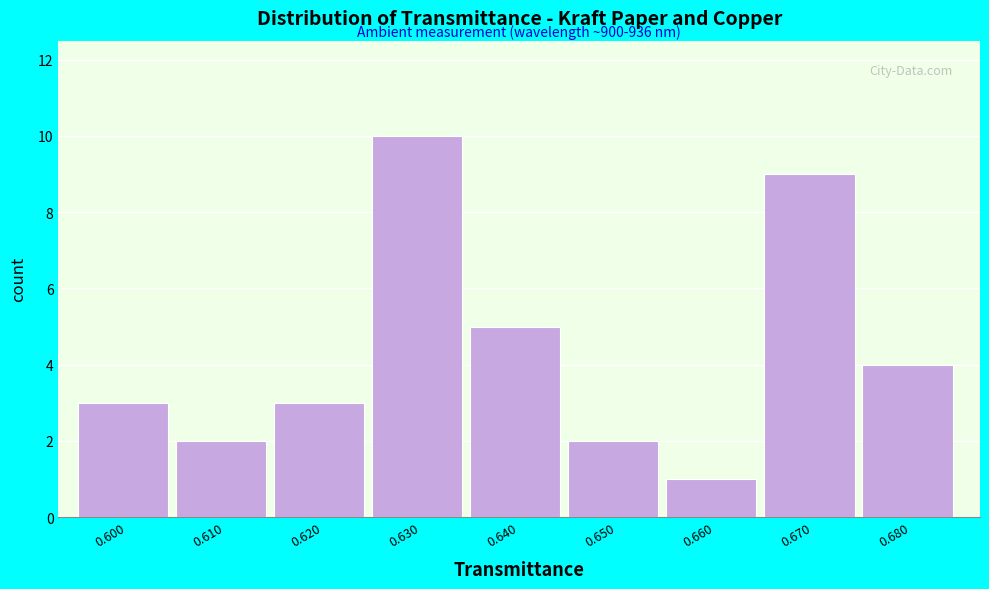

Reading left to right, what are all the values shown in this chart?

0.600=3	0.610=2	0.620=3	0.630=10	0.640=5	0.650=2	0.660=1	0.670=9	0.680=4